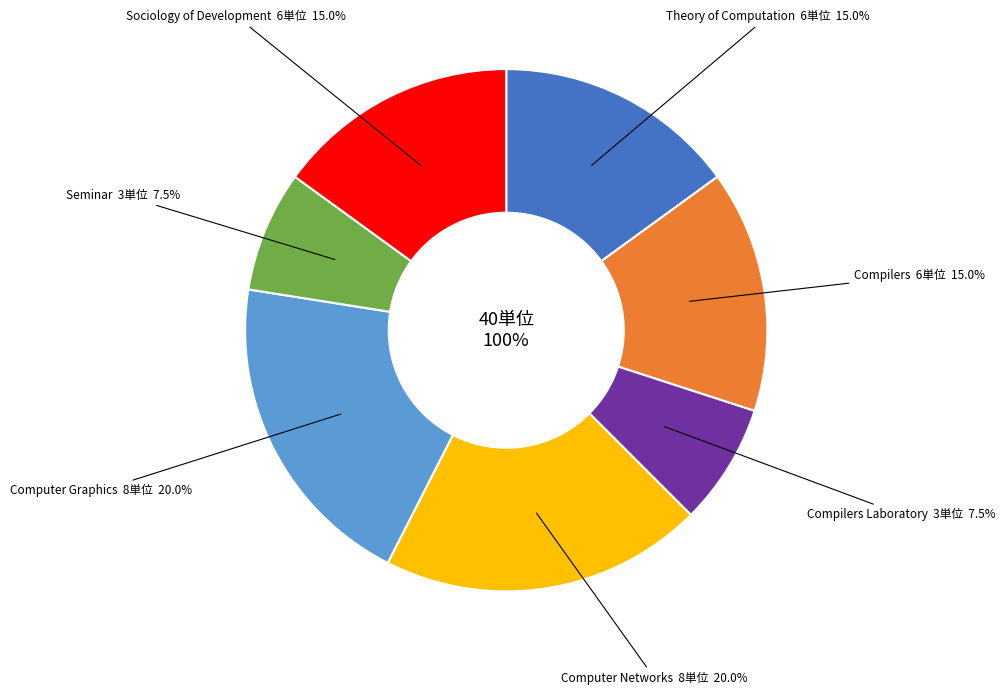

What percentage is the Sociology of Development slice, to the nearest percent?

15%